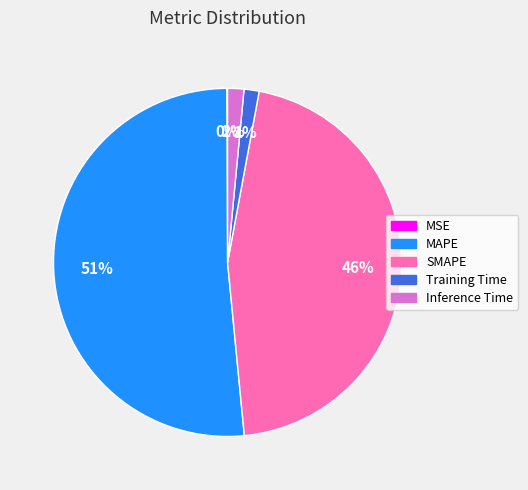

To the nearest percent, what is the average slice percentage?

20%